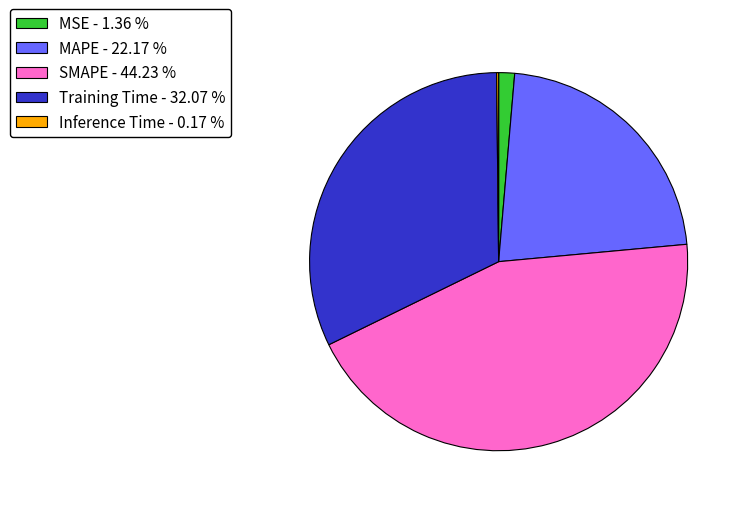

Is it true that MSE is 10% of the pie?

False